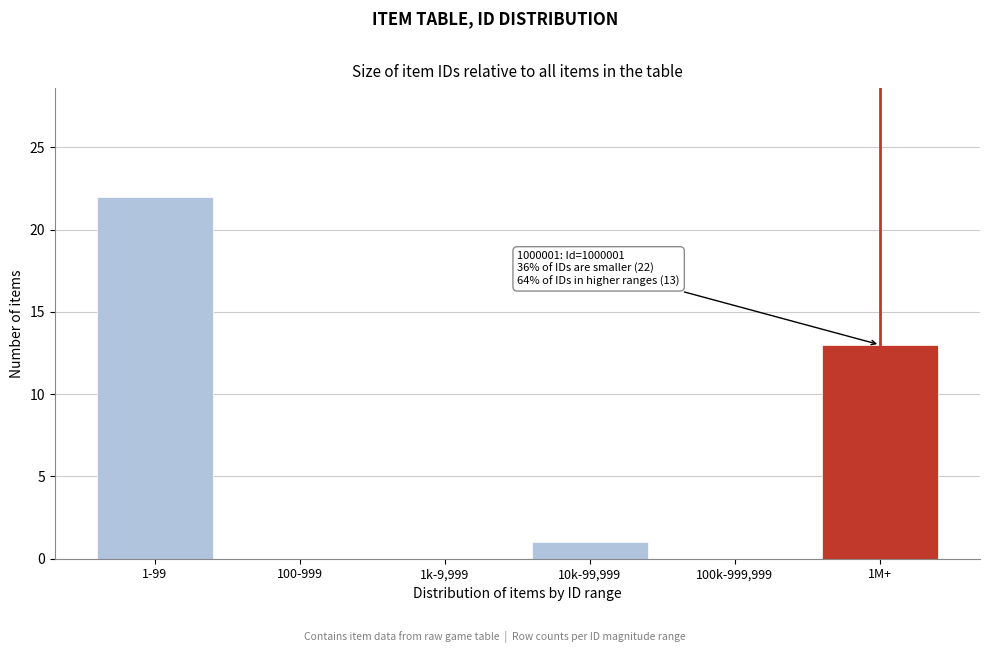

Reading left to right, what are all the values shown in this chart?

1-99=22	100-999=0	1k-9,999=0	10k-99,999=1	100k-999,999=0	1M+=13